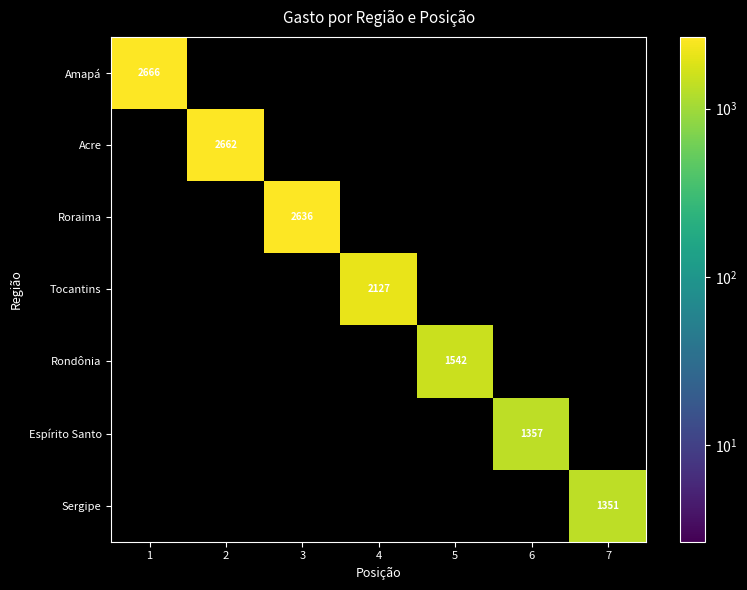

The value of Acre at 2 is 1334. True or false?

False